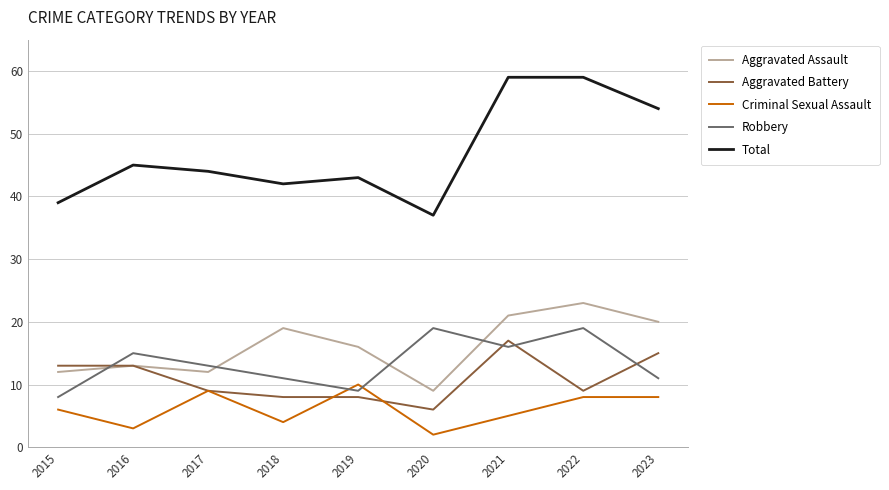

In Total, how many points are lower than both neighbors (excluding endpoints)?

2